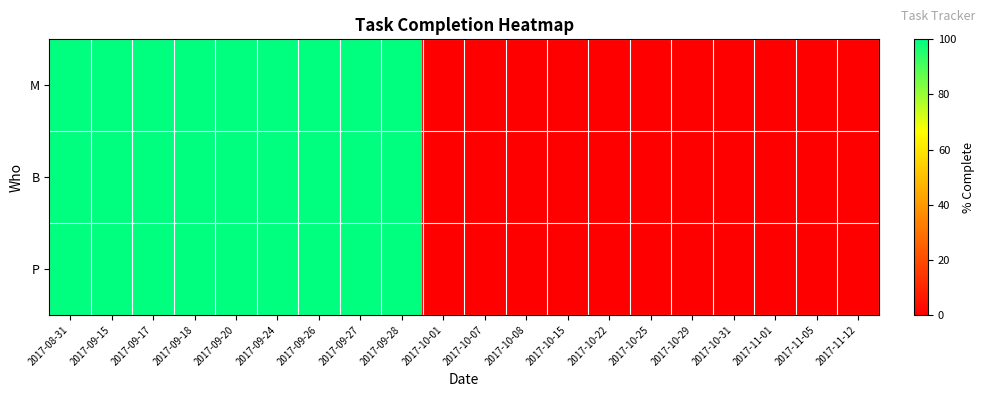

Which category has the lowest value across all series?

2017-10-01